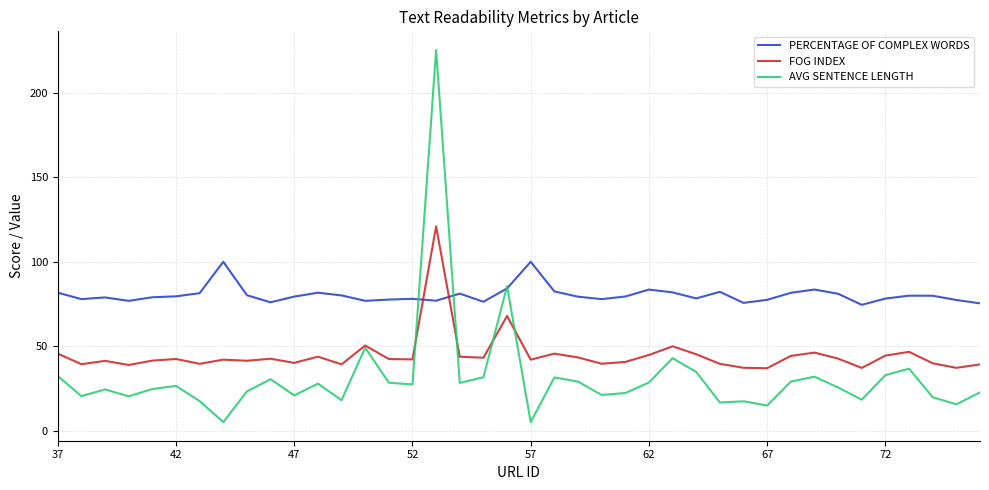

Rank the series by their maximum value, from lowest to highest.

PERCENTAGE OF COMPLEX WORDS, FOG INDEX, AVG SENTENCE LENGTH